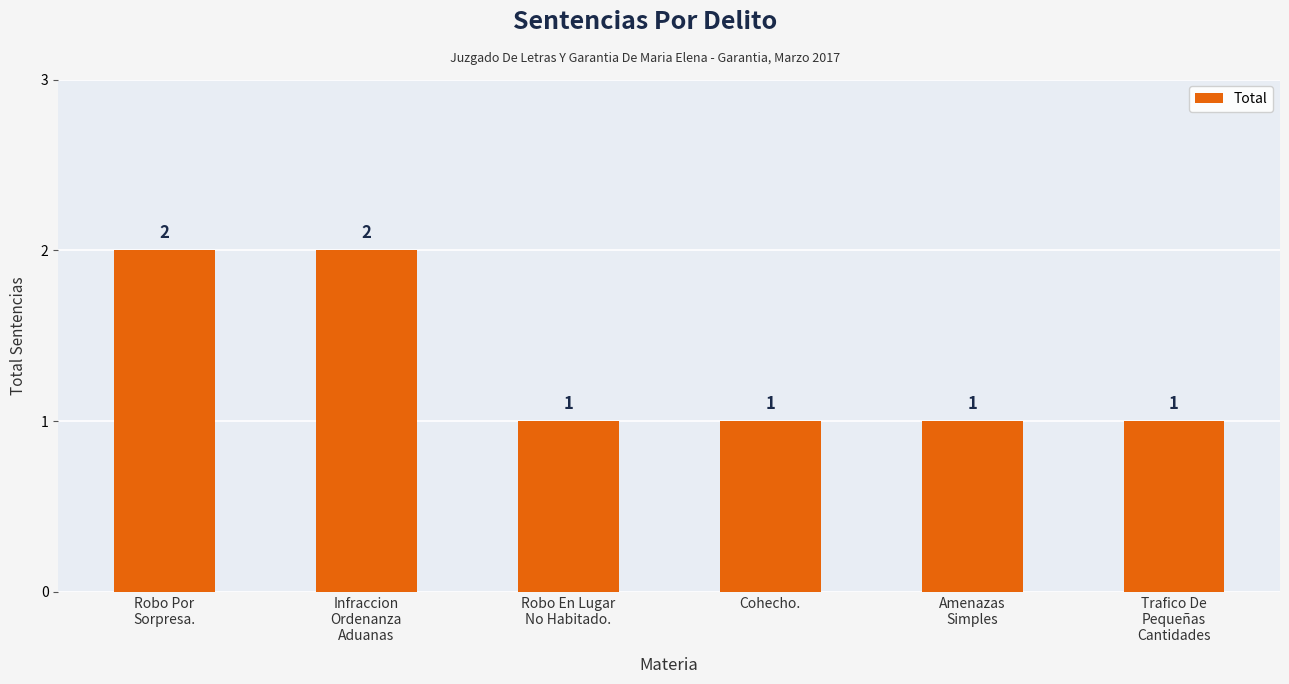

What is the difference between the maximum and minimum values?

1